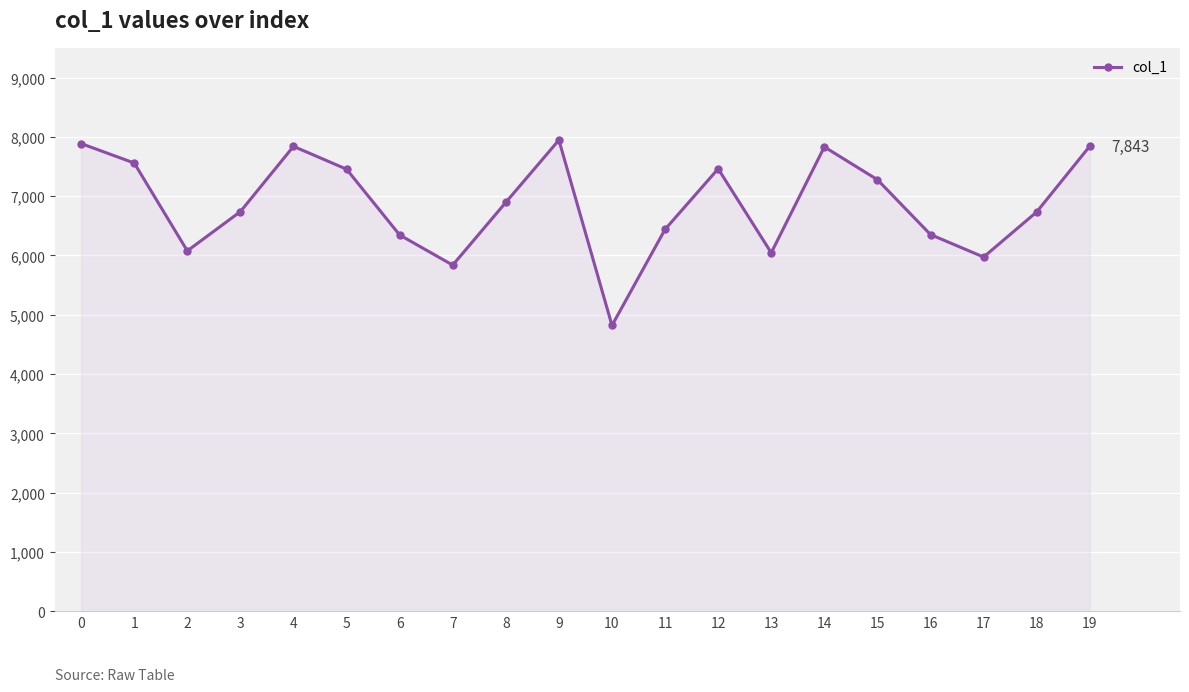

What is the sum of all values?

137368